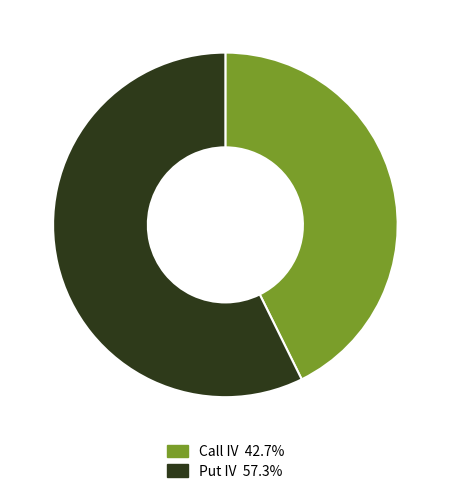

What is the ratio of the value at Put IV 57.3% to the value at Call IV 42.7%?

1.3